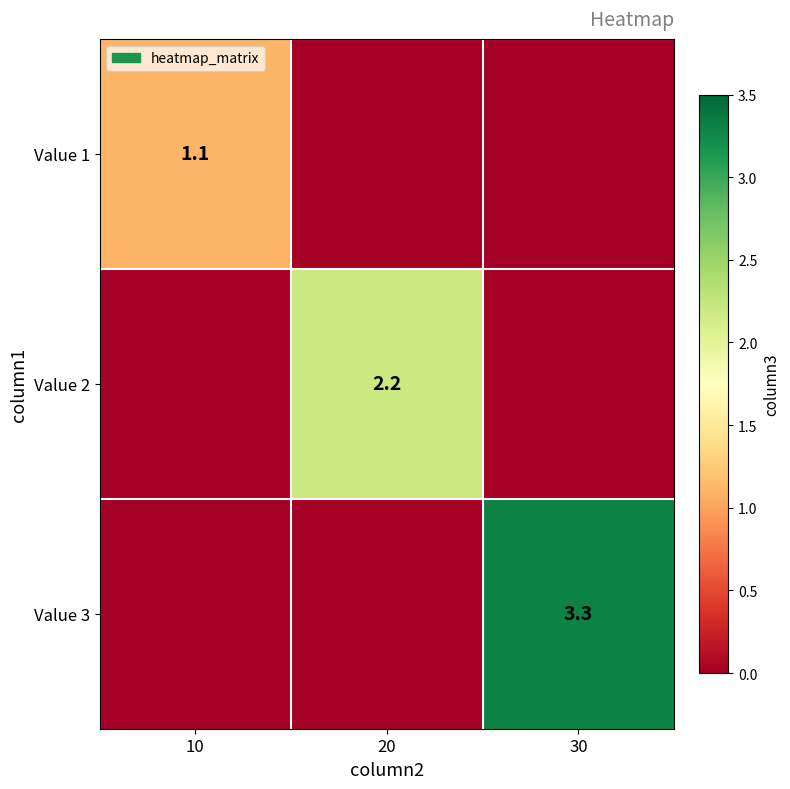

The value of Value 1 at 10 is 1.1. True or false?

True